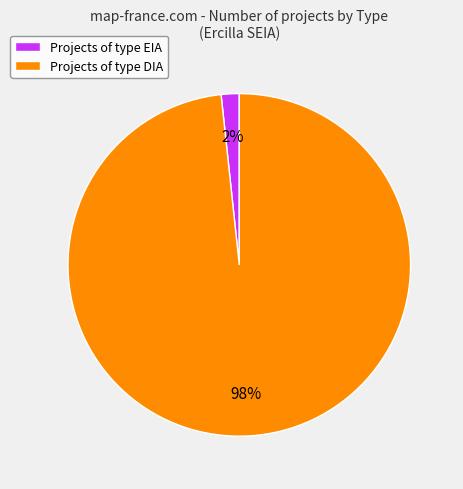

What percentage is the Projects of type EIA slice, to the nearest percent?

2%